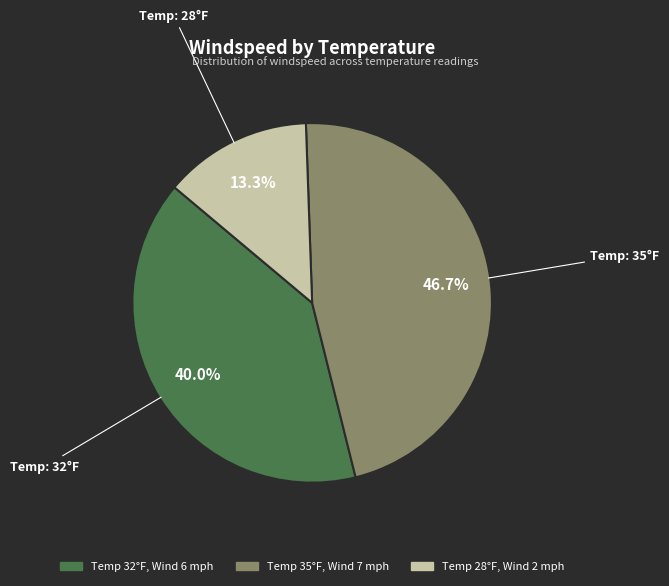

Is there a majority slice in this chart?

No